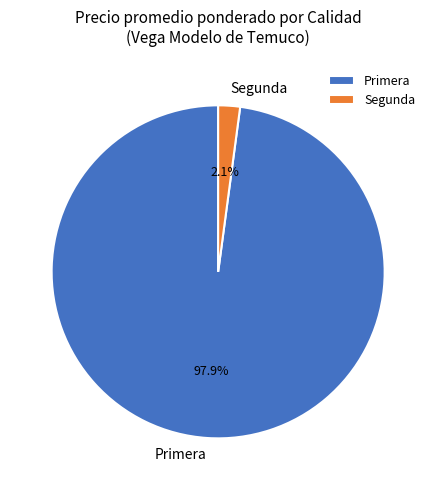

How many slices are in this pie chart?

2